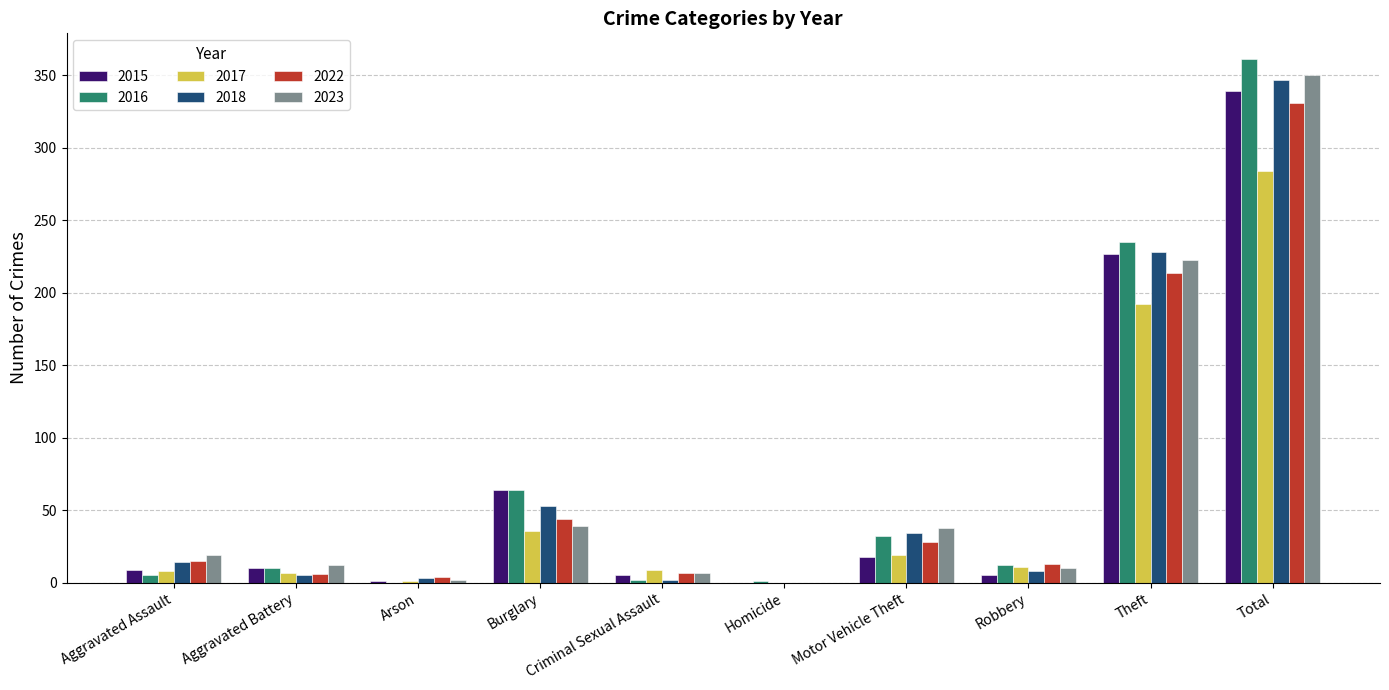

At which category does the chart reach its peak across all series?

Total